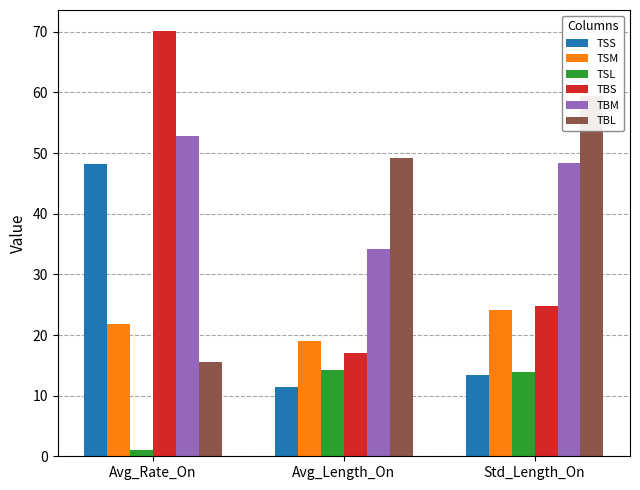

What is the label of the 1st bar from the left?

Avg_Rate_On